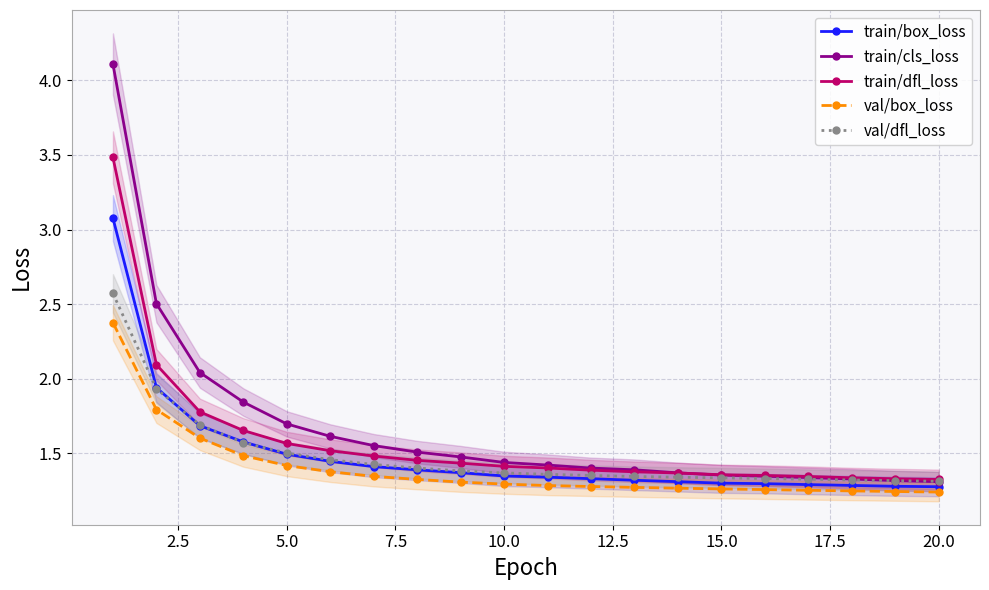

True or false: train/cls_loss and val/box_loss cross at least once.

False